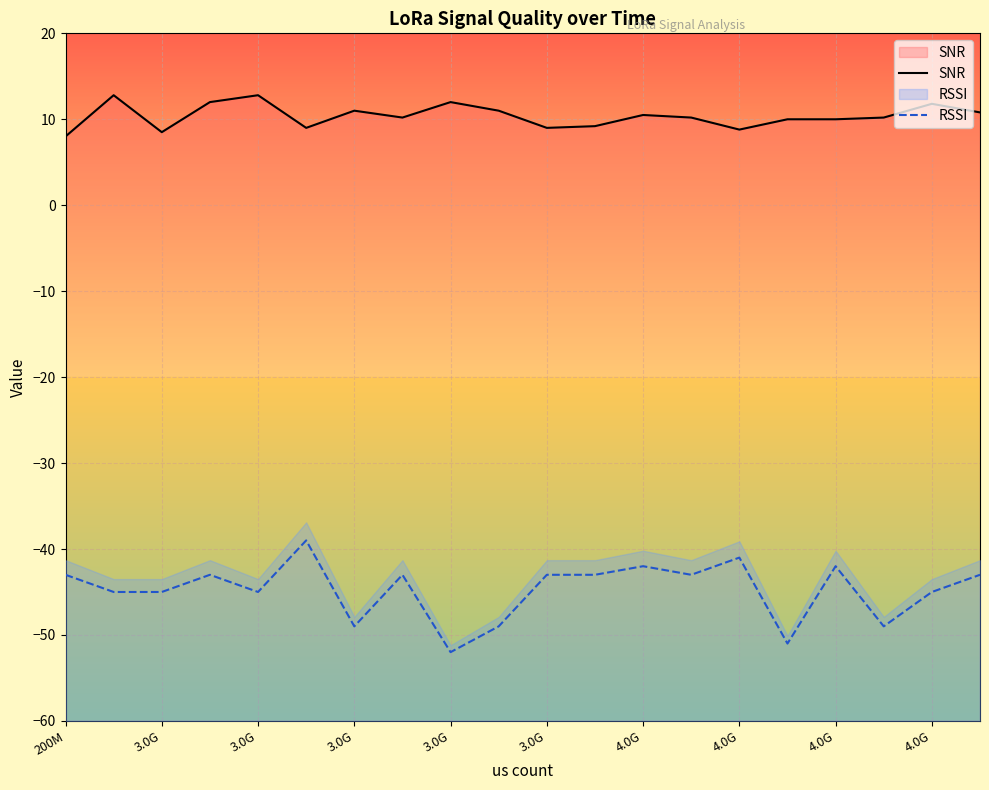

Which category has the highest value across all series?

3.0G